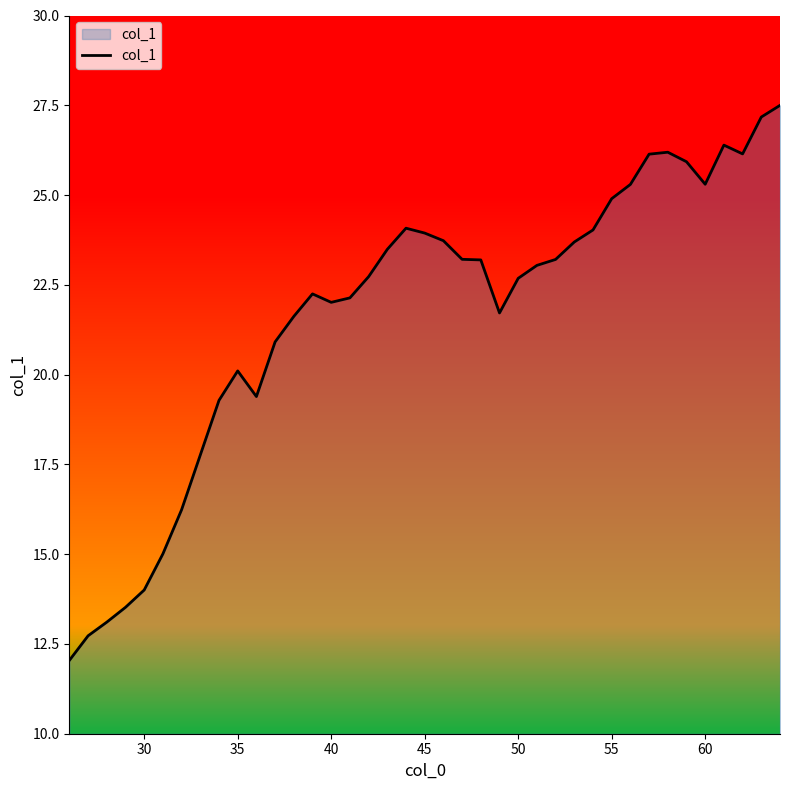

What is the difference between the maximum and minimum values?

15.5